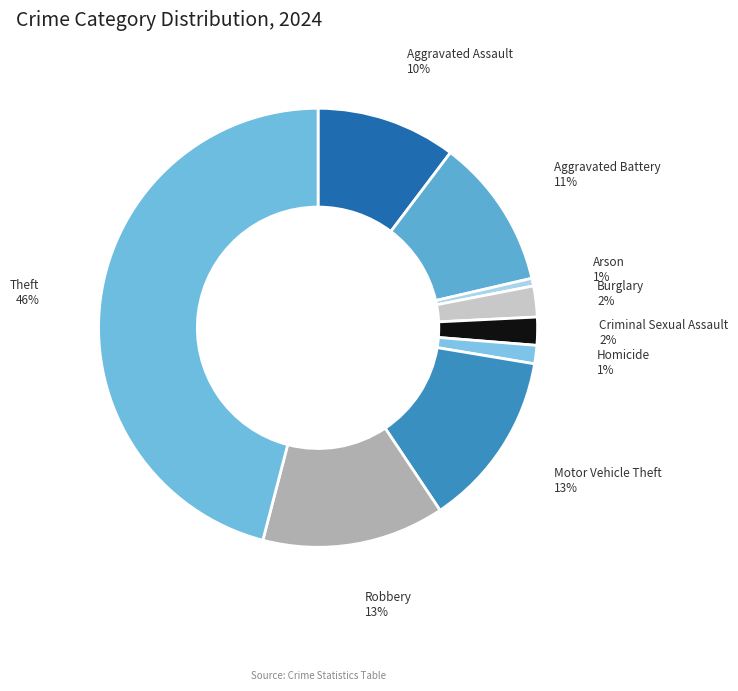

What percentage is the Robbery slice, to the nearest percent?

13%